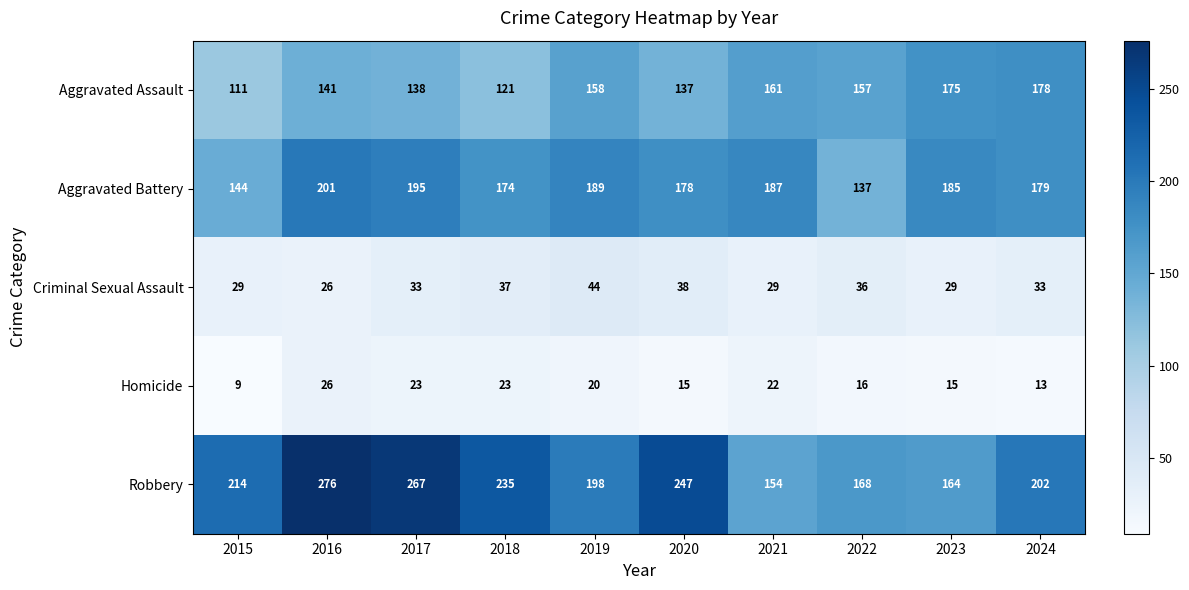

Rank the series by their maximum value, from lowest to highest.

Homicide, Criminal Sexual Assault, Aggravated Assault, Aggravated Battery, Robbery